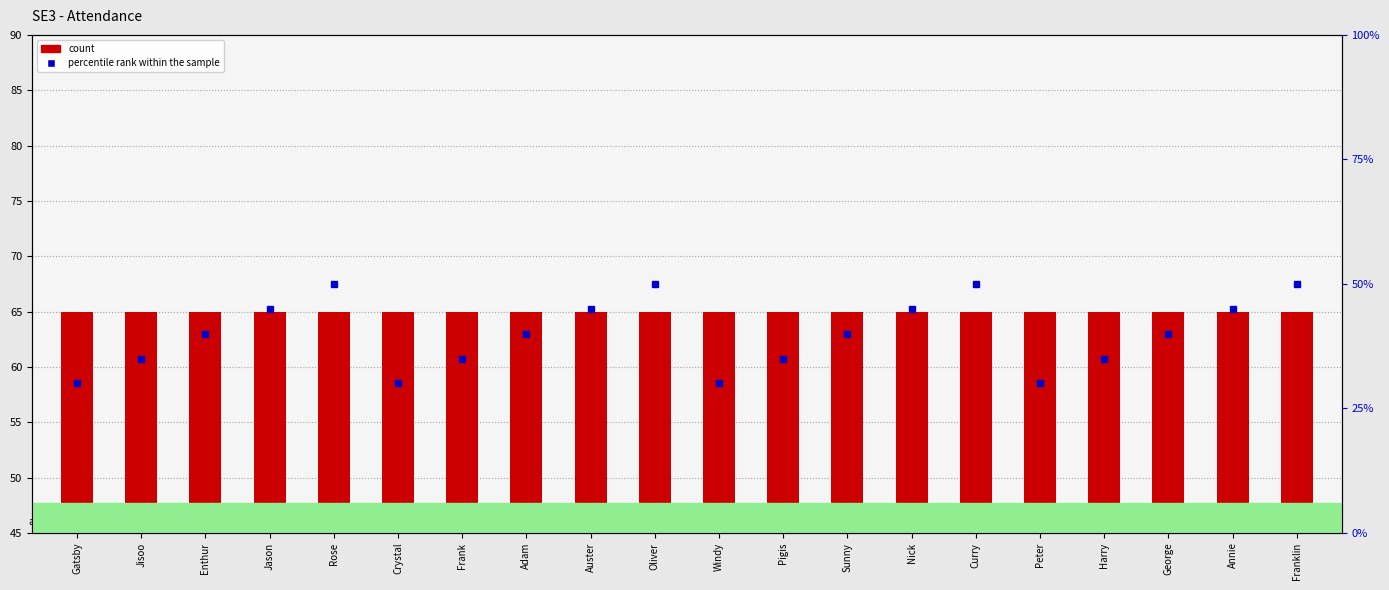

Which series has the widest spread of values?

percentile rank within the sample